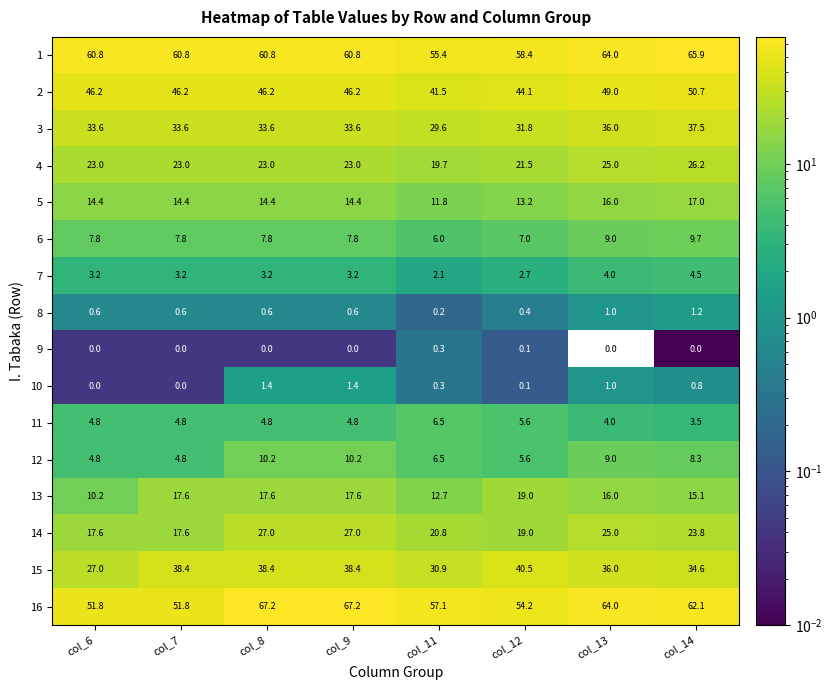

How many series are shown in this chart?

16